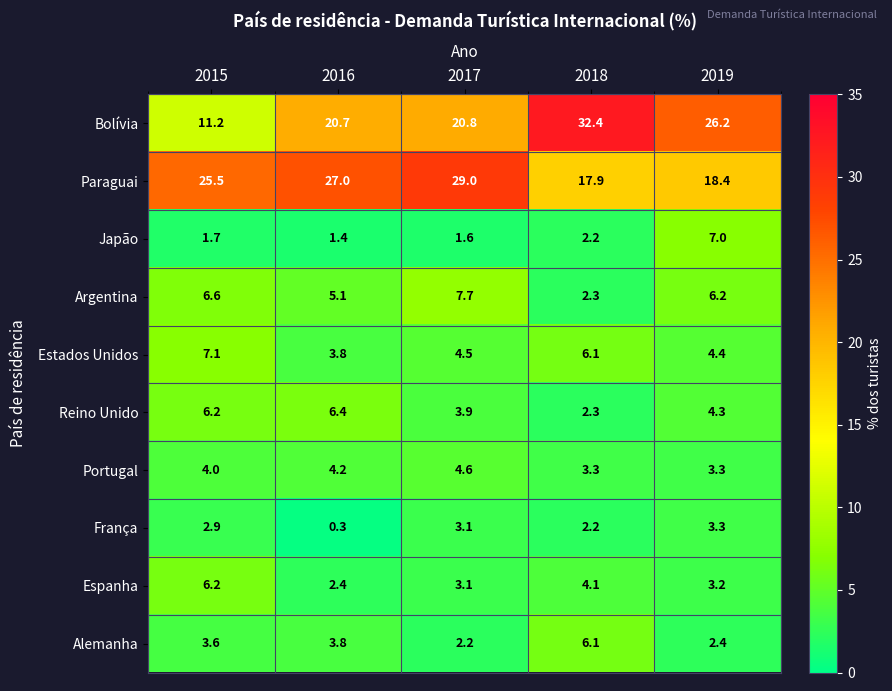

What value does the Estados Unidos series have at 2017?

4.5